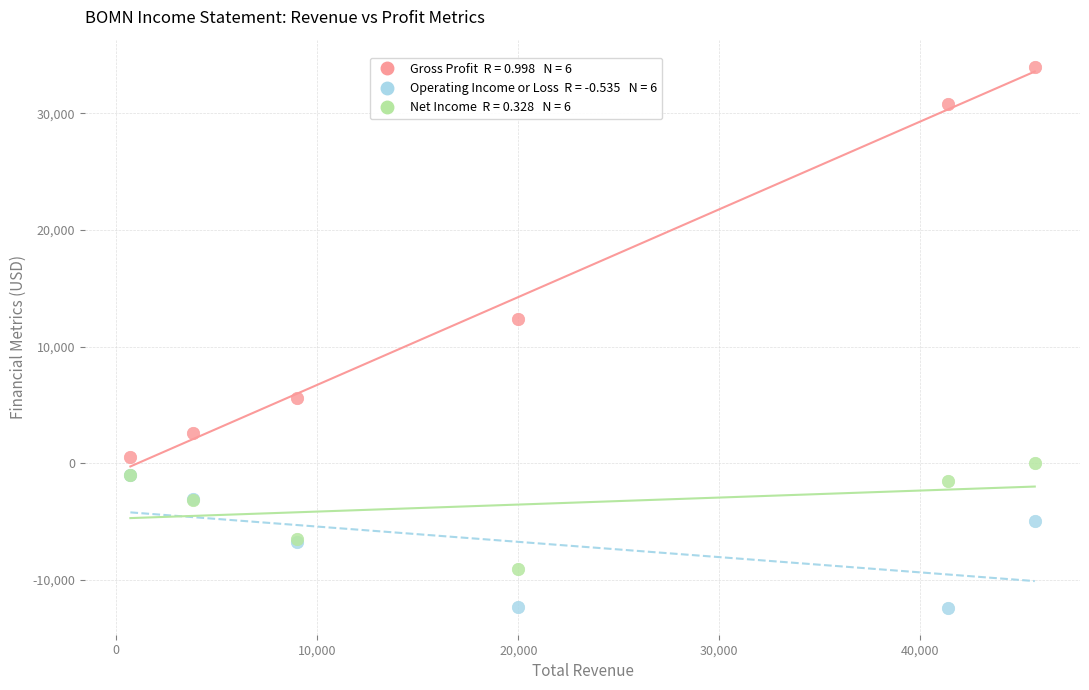

Across all series, what Y value is closest to 10800?

12400